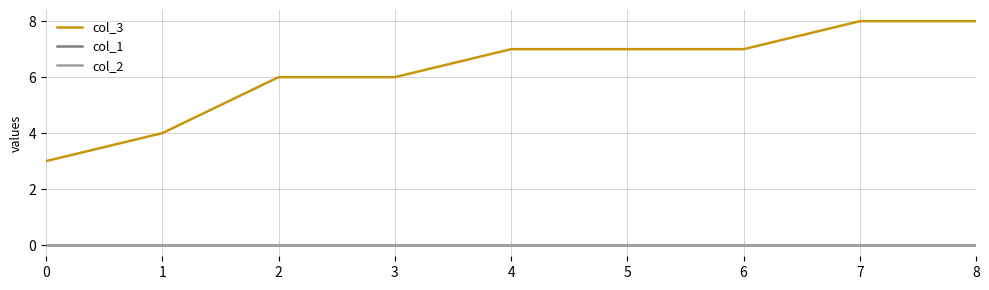

Which series has the largest total across all categories?

col_3